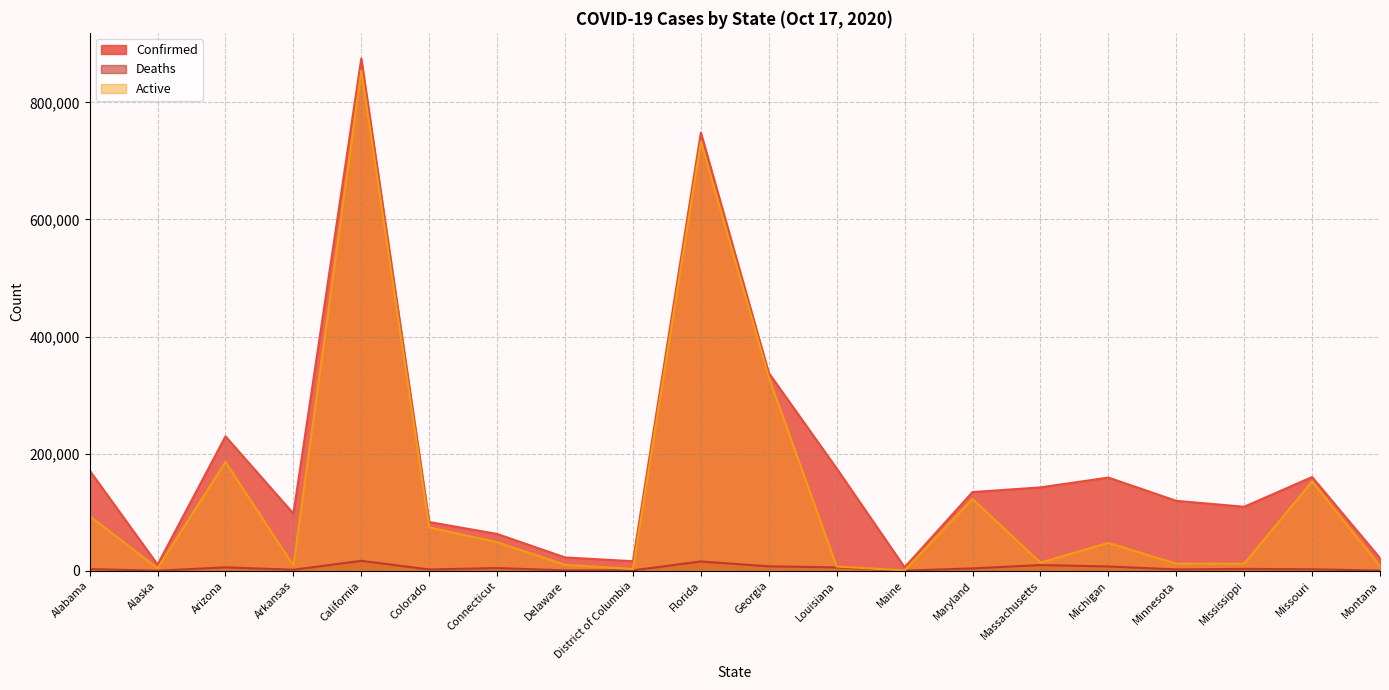

Does the chart display data point markers on the line(s)?

No